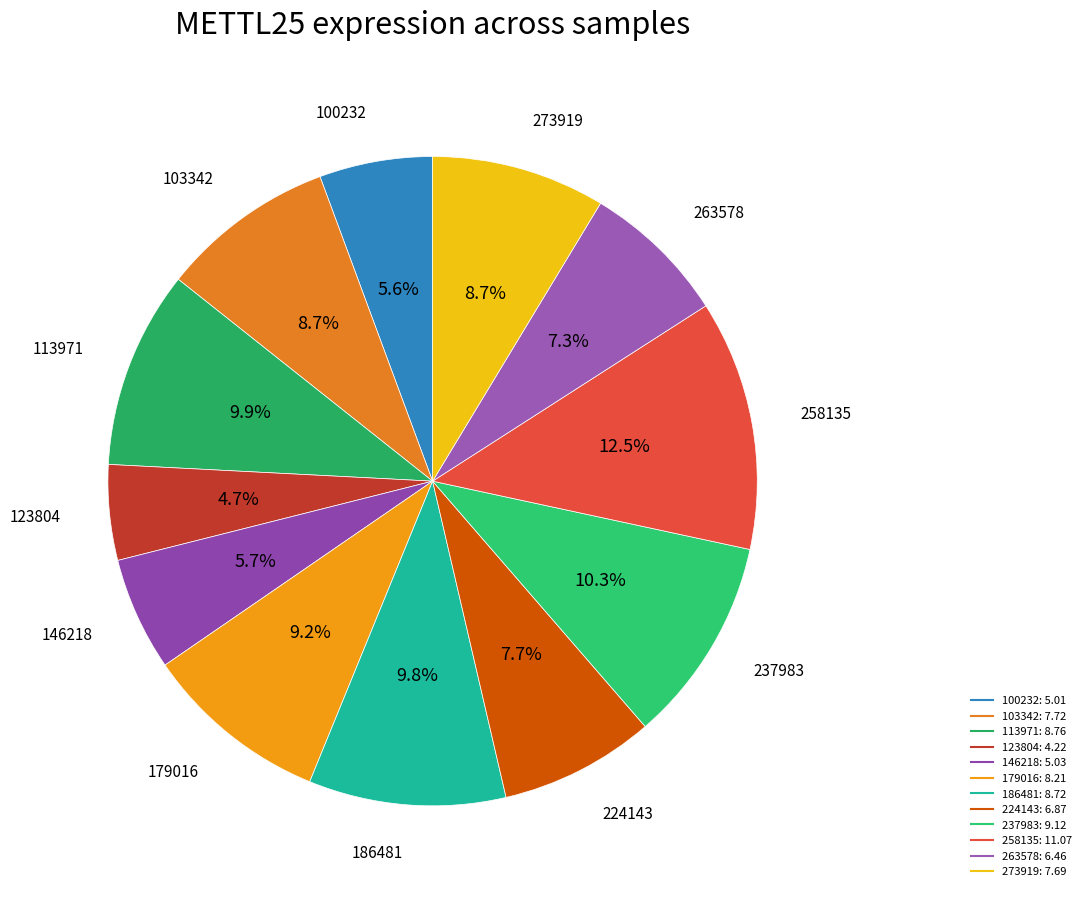

Which category has the smallest portion of the pie?

123804